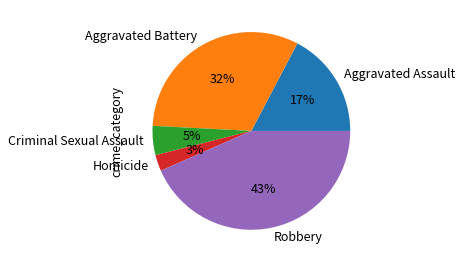

Which category has the biggest portion of the pie?

Robbery